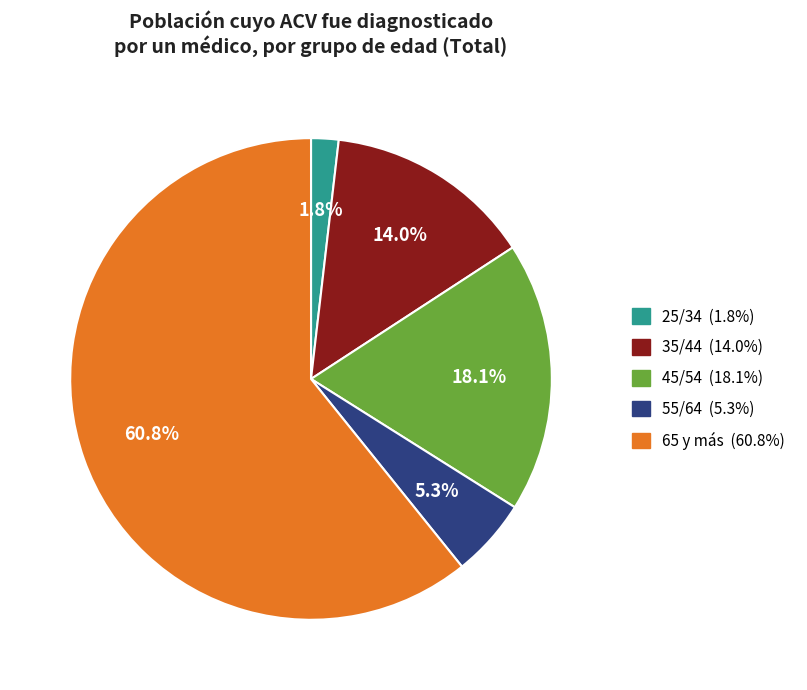

Count the number of slices in the pie.

5